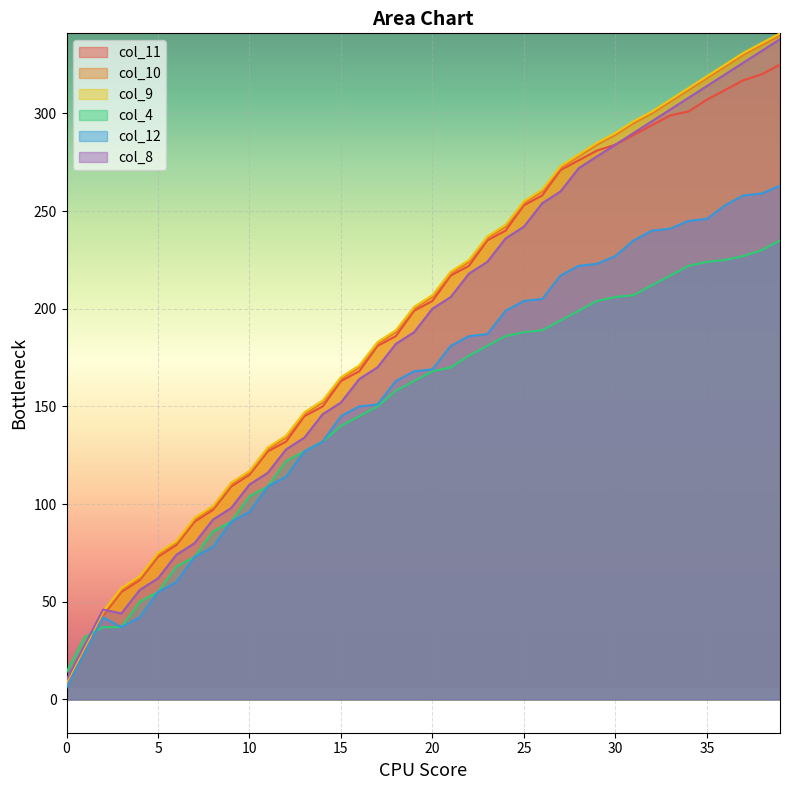

Does the chart display data point markers on the line(s)?

No